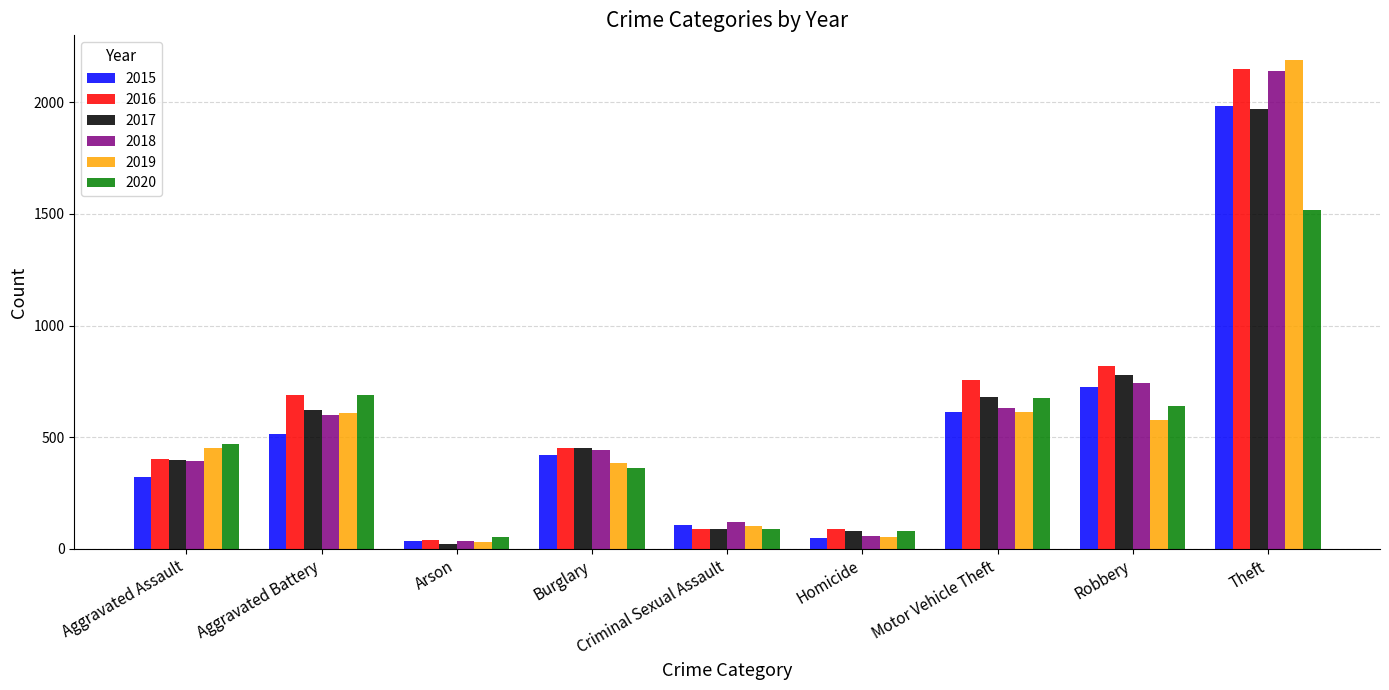

How many bars are there in total?

54